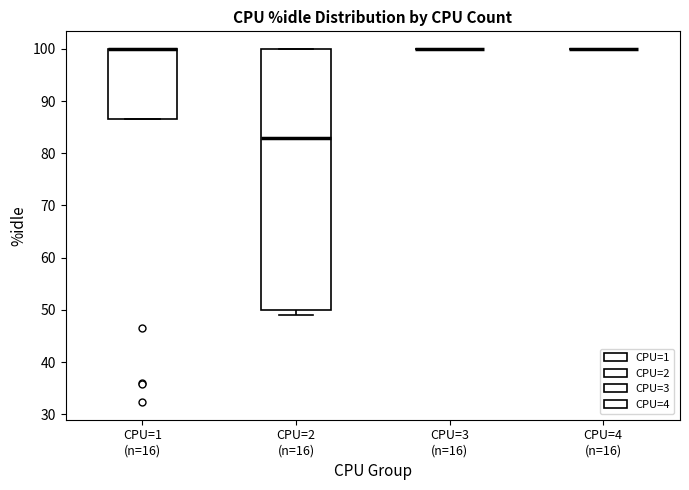

Reading left to right, transcribe this box plot: for each box, give where its median line is, the range the box spans, and where its two whiskers end, as read against the y-axis. The values are not printed on the chart, so give them approximately, as read against the axis.

CPU=1 (n=16): median 100 (drawn on the box's upper edge), box 87 to 100, whiskers 87 to 100
CPU=2 (n=16): median 83, box 50 to 100, whiskers 49 to 100
CPU=3 (n=16): box collapsed to a line at 100, whiskers 100 to 100
CPU=4 (n=16): box collapsed to a line at 100, whiskers 100 to 100